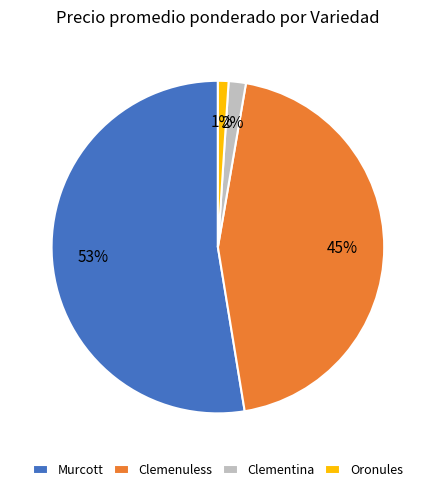

The Oronules slice represents 11% of the pie. True or false?

False